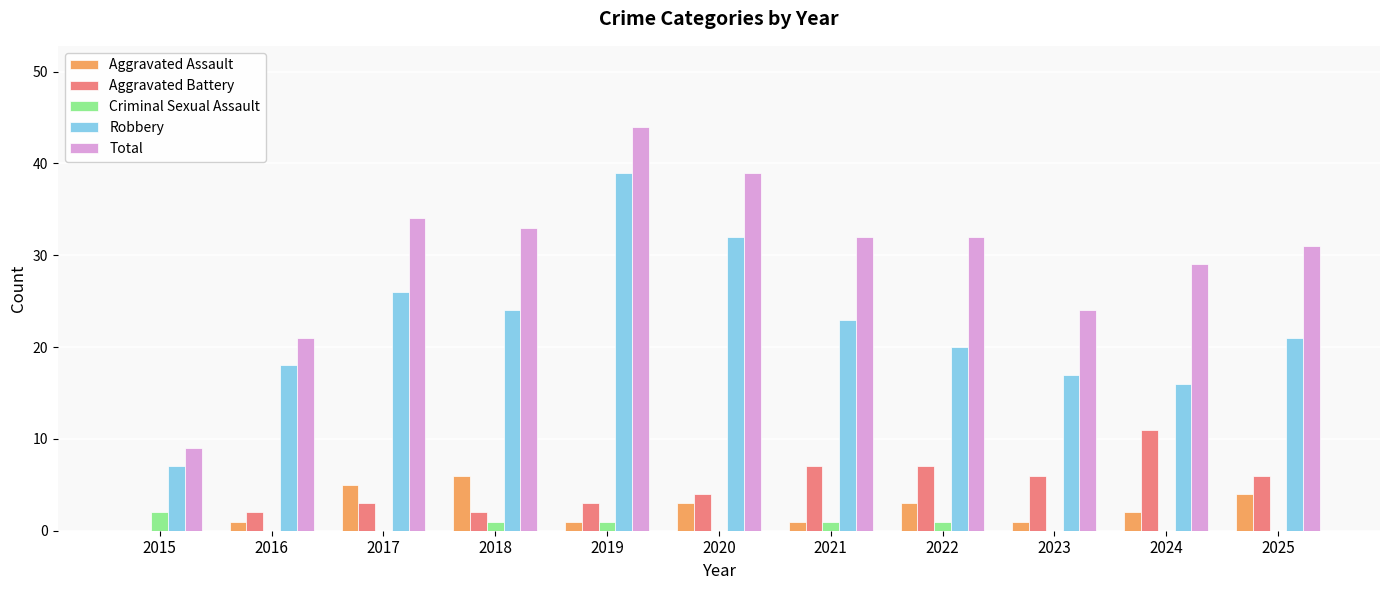

Reading right to left, list all the values displayed in this chart.

Aggravated Assault: 4	2	1	3	1	3	1	6	5	1	0
Aggravated Battery: 6	11	6	7	7	4	3	2	3	2	0
Criminal Sexual Assault: 0	0	0	1	1	0	1	1	0	0	2
Robbery: 21	16	17	20	23	32	39	24	26	18	7
Total: 31	29	24	32	32	39	44	33	34	21	9